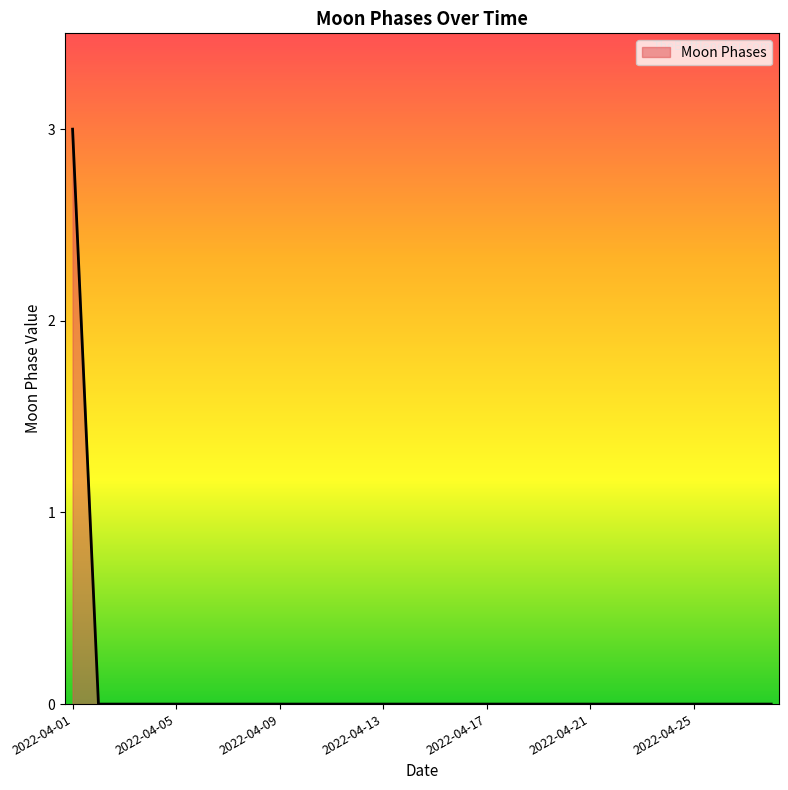

What is the maximum value shown in the chart?

3